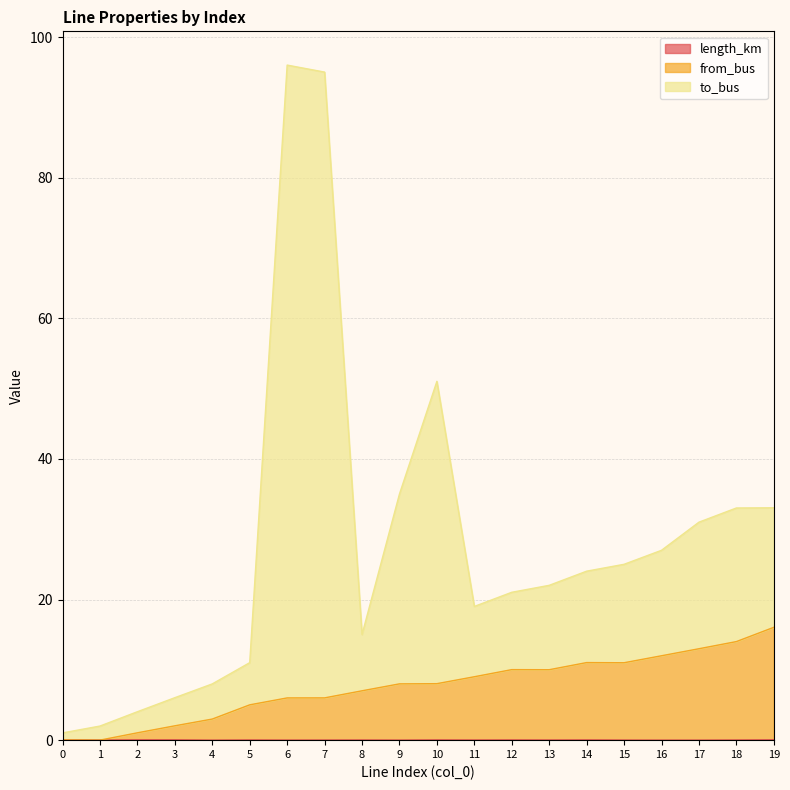

What are all the series names shown in the legend?

length_km, from_bus, to_bus